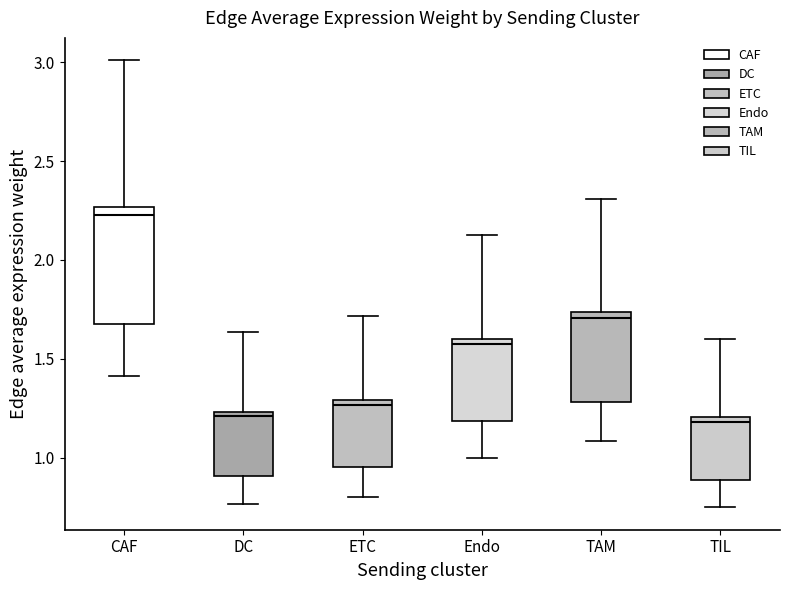

Which box's median line is the highest?

CAF